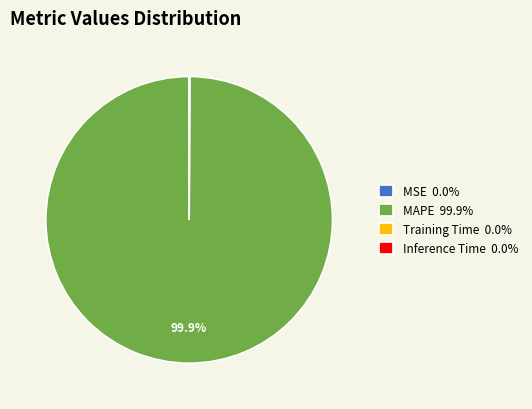

True or false: MAPE accounts for 100% of the total.

True